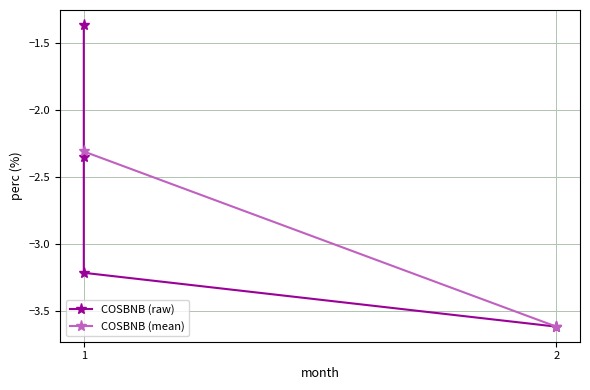

The chart shows a value of -2.3 at 1. True or false?

True